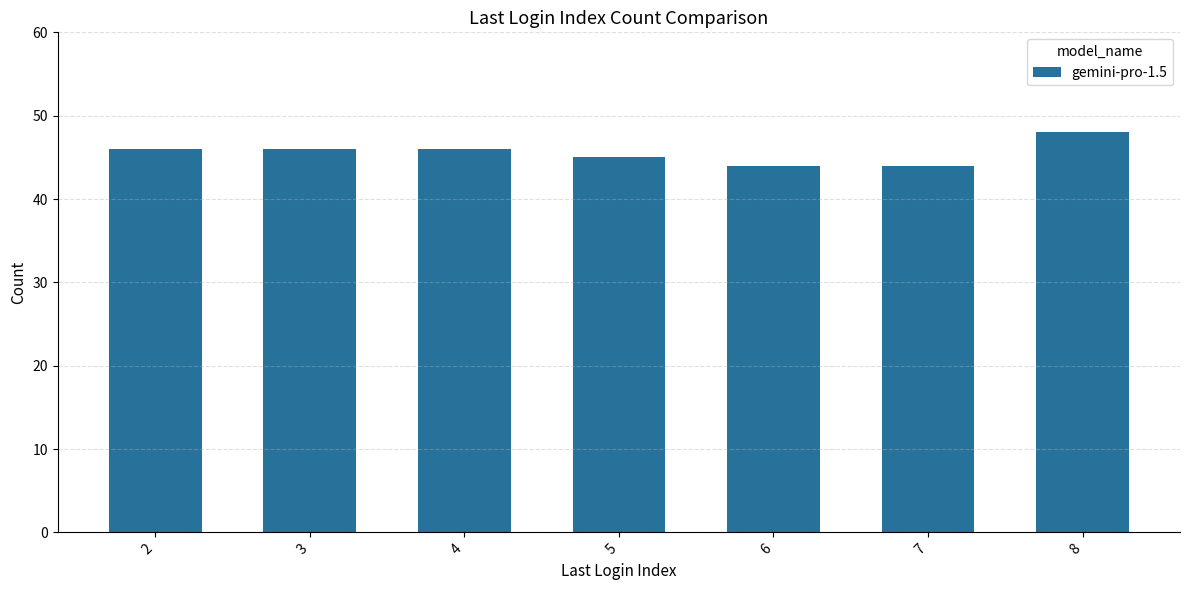

Which category has the highest value across all series?

8